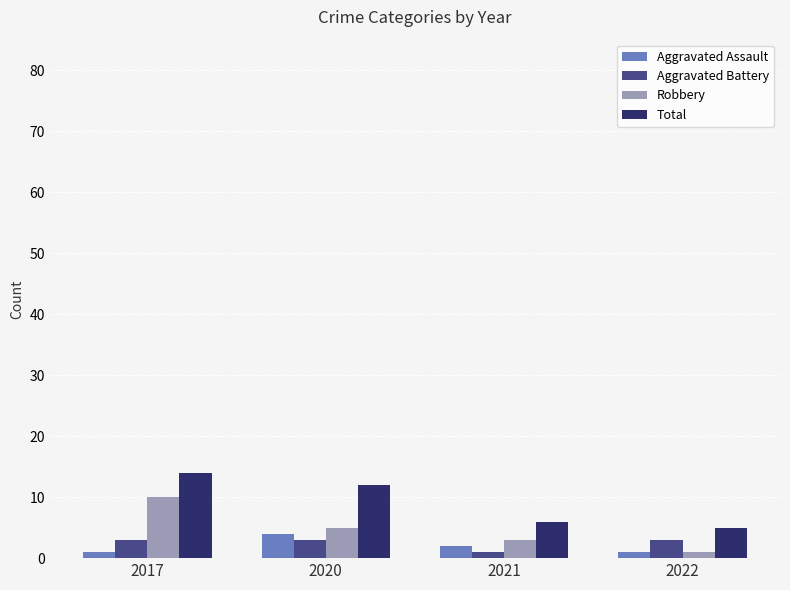

What is the value of the Aggravated Battery bar at the 2nd from the left?

3